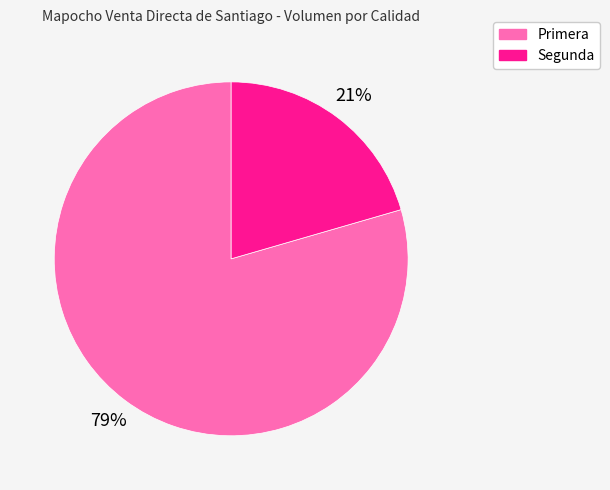

Combined, do Segunda and Primera account for over 50%?

Yes